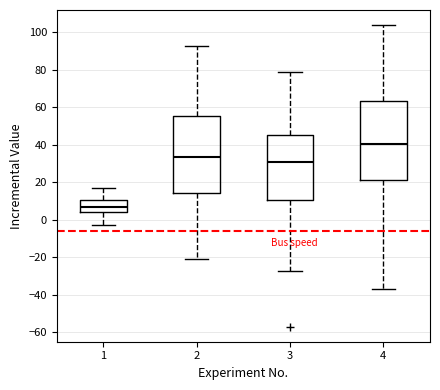

Which box's median line is the lowest?

1